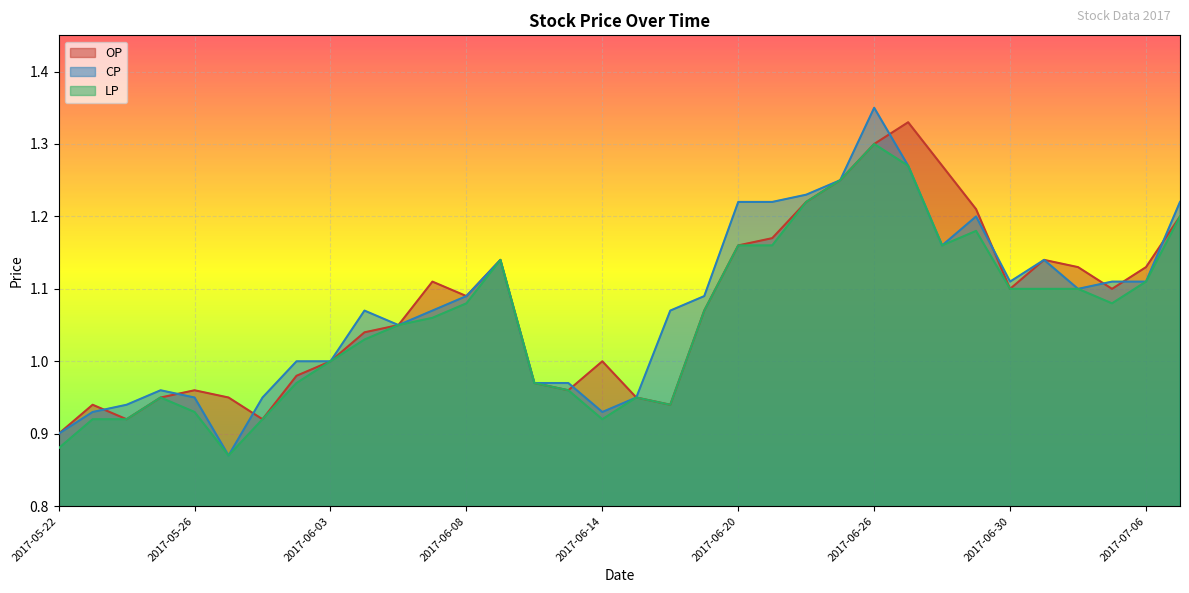

At which category does CP reach its first local peak?

2017-05-25